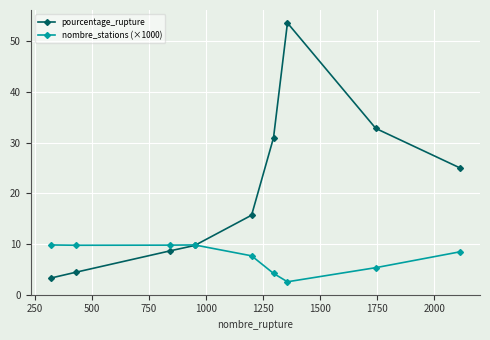

Which series has the widest spread of values?

pourcentage_rupture